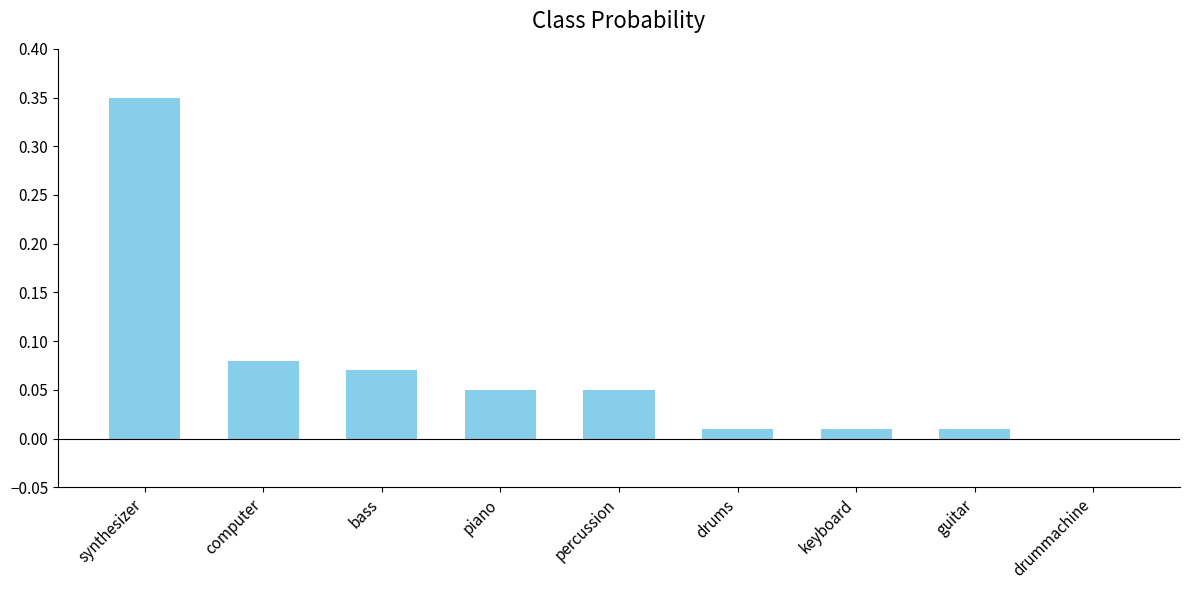

What is the sum of all values?

0.6